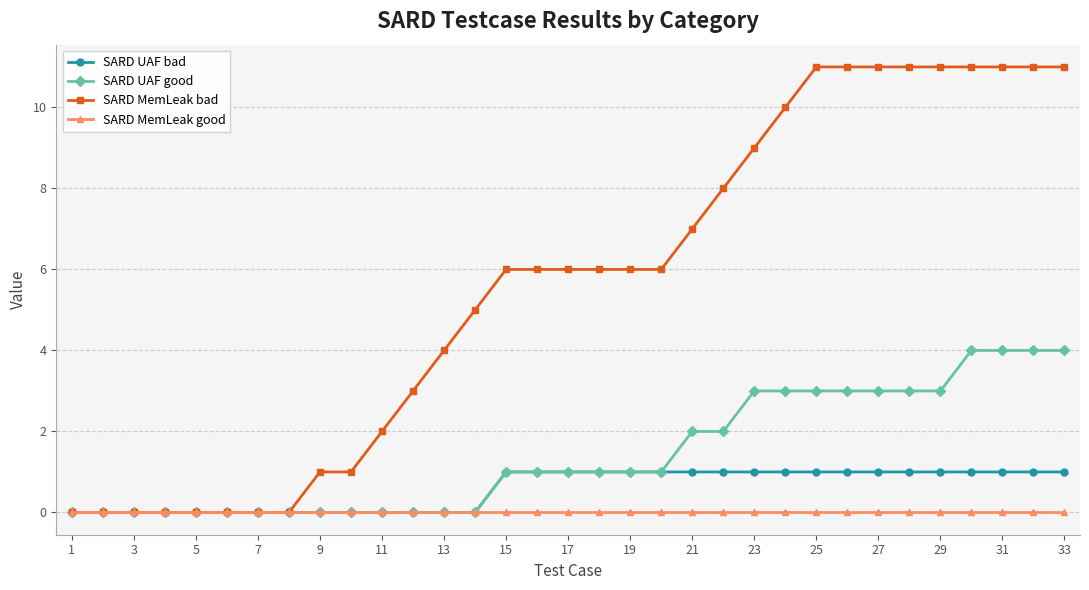

Count the number of categories in the chart.

33